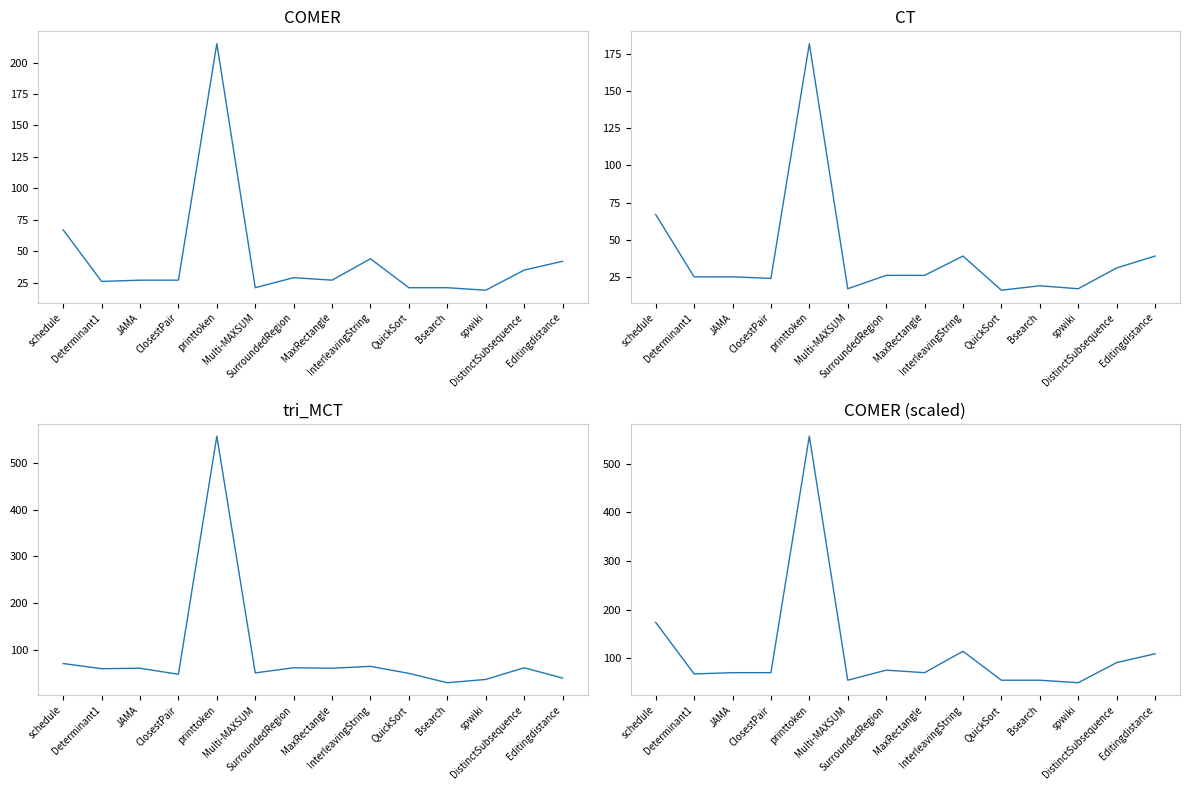

Which category has the lowest value in the COMER series?

spwiki